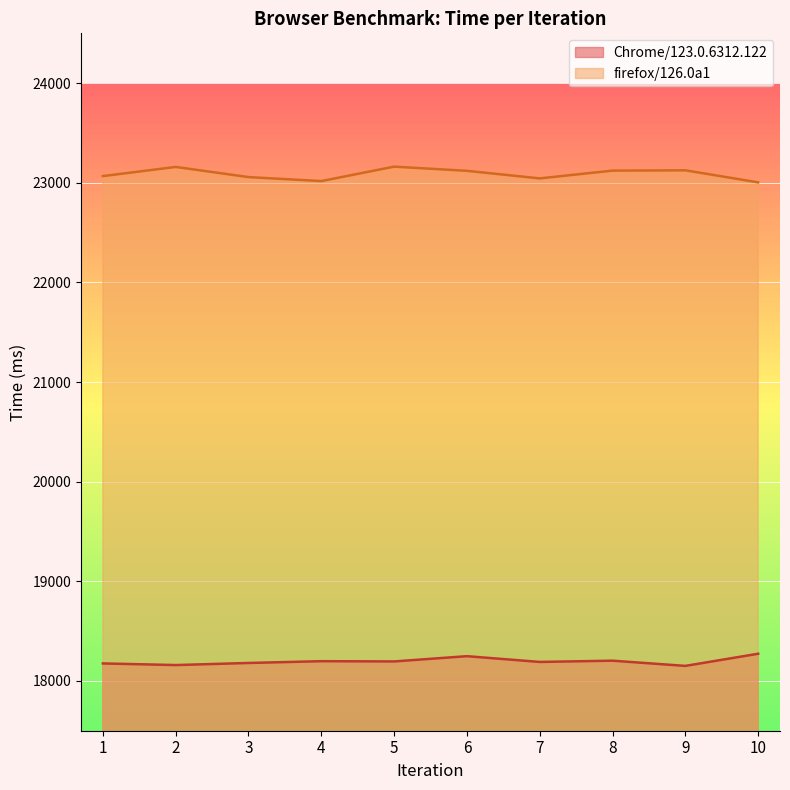

The value of firefox/126.0a1 at 6 is 23120.0. True or false?

True